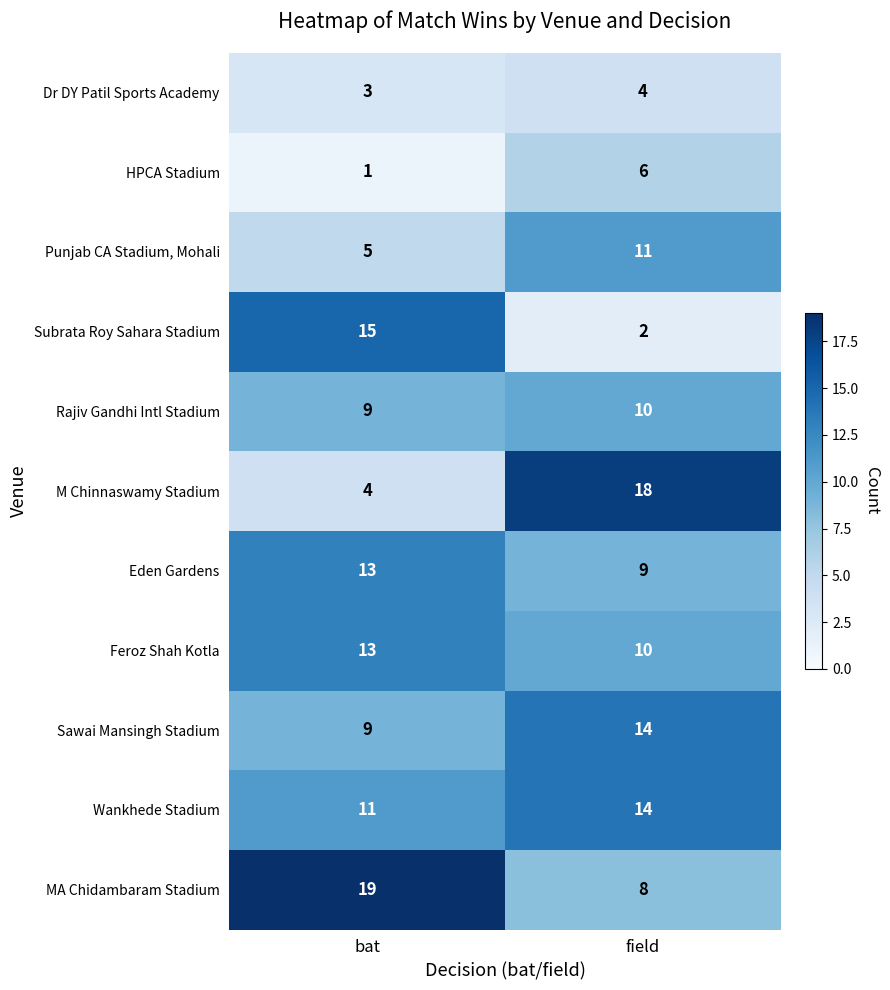

Reading left to right, what are all the values shown in this chart?

Dr DY Patil Sports Academy: 3	4
HPCA Stadium: 1	6
Punjab CA Stadium, Mohali: 5	11
Subrata Roy Sahara Stadium: 15	2
Rajiv Gandhi Intl Stadium: 9	10
M Chinnaswamy Stadium: 4	18
Eden Gardens: 13	9
Feroz Shah Kotla: 13	10
Sawai Mansingh Stadium: 9	14
Wankhede Stadium: 11	14
MA Chidambaram Stadium: 19	8